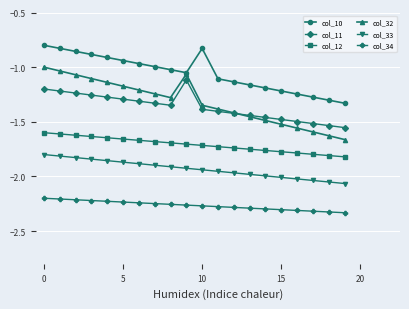

True or false: col_11 and col_34 cross at least once.

False